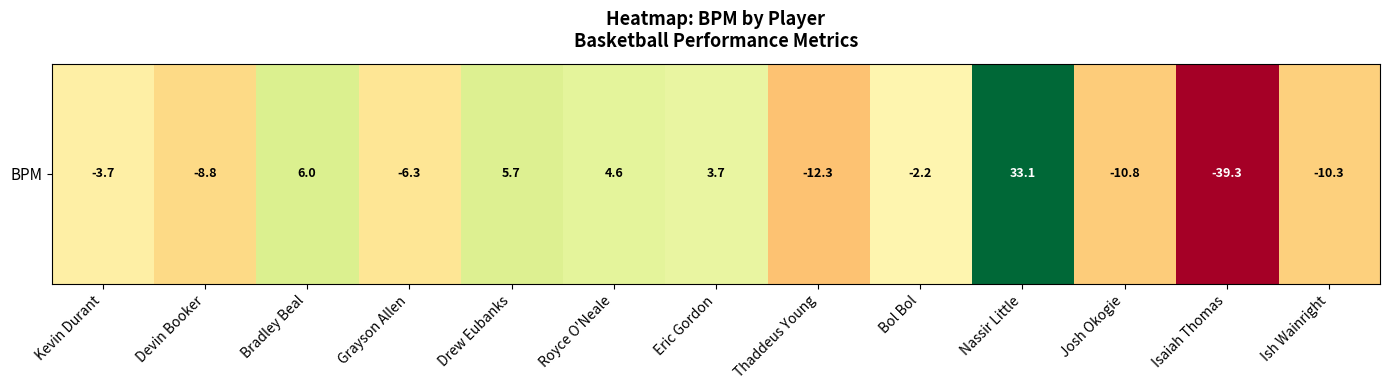

Reading right to left, extract all data points from this chart.

Ish Wainright=-10.3	Isaiah Thomas=-39.3	Josh Okogie=-10.8	Nassir Little=33.1	Bol Bol=-2.2	Thaddeus Young=-12.3	Eric Gordon=3.7	Royce O'Neale=4.6	Drew Eubanks=5.7	Grayson Allen=-6.3	Bradley Beal=6.0	Devin Booker=-8.8	Kevin Durant=-3.7